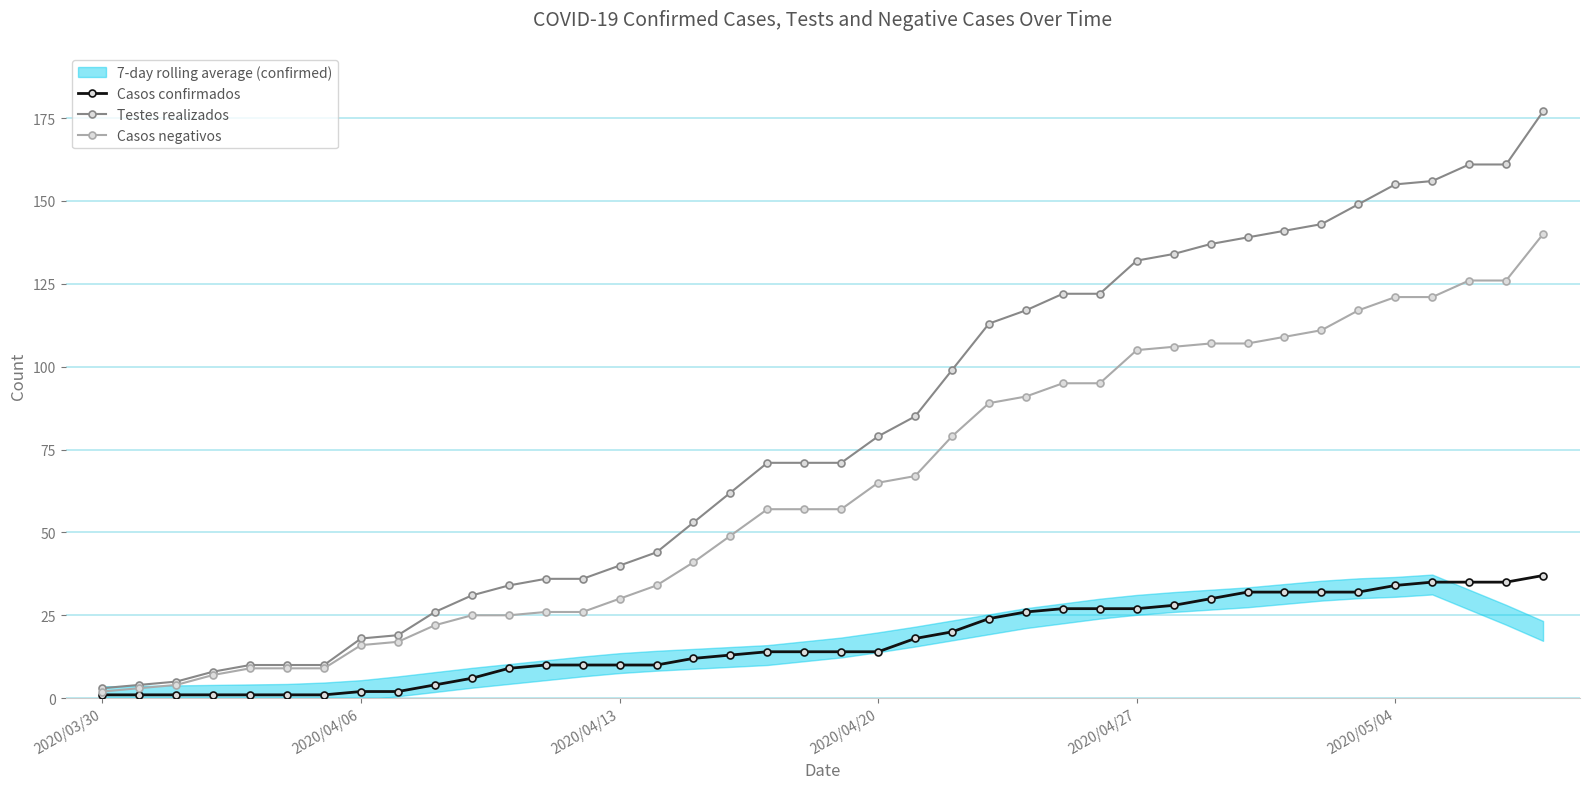

Reading left to right, transcribe all the data shown in this chart.

Casos confirmados: 1	1	1	1	1	1	1	2	2	4	6	9	10	10	10	10	12	13	14	14	14	14	18	20	24	26	27	27	27	28	30	32	32	32	32	34	35	35	35	37
Testes realizados: 3	4	5	8	10	10	10	18	19	26	31	34	36	36	40	44	53	62	71	71	71	79	85	99	113	117	122	122	132	134	137	139	141	143	149	155	156	161	161	177
Casos negativos: 2	3	4	7	9	9	9	16	17	22	25	25	26	26	30	34	41	49	57	57	57	65	67	79	89	91	95	95	105	106	107	107	109	111	117	121	121	126	126	140